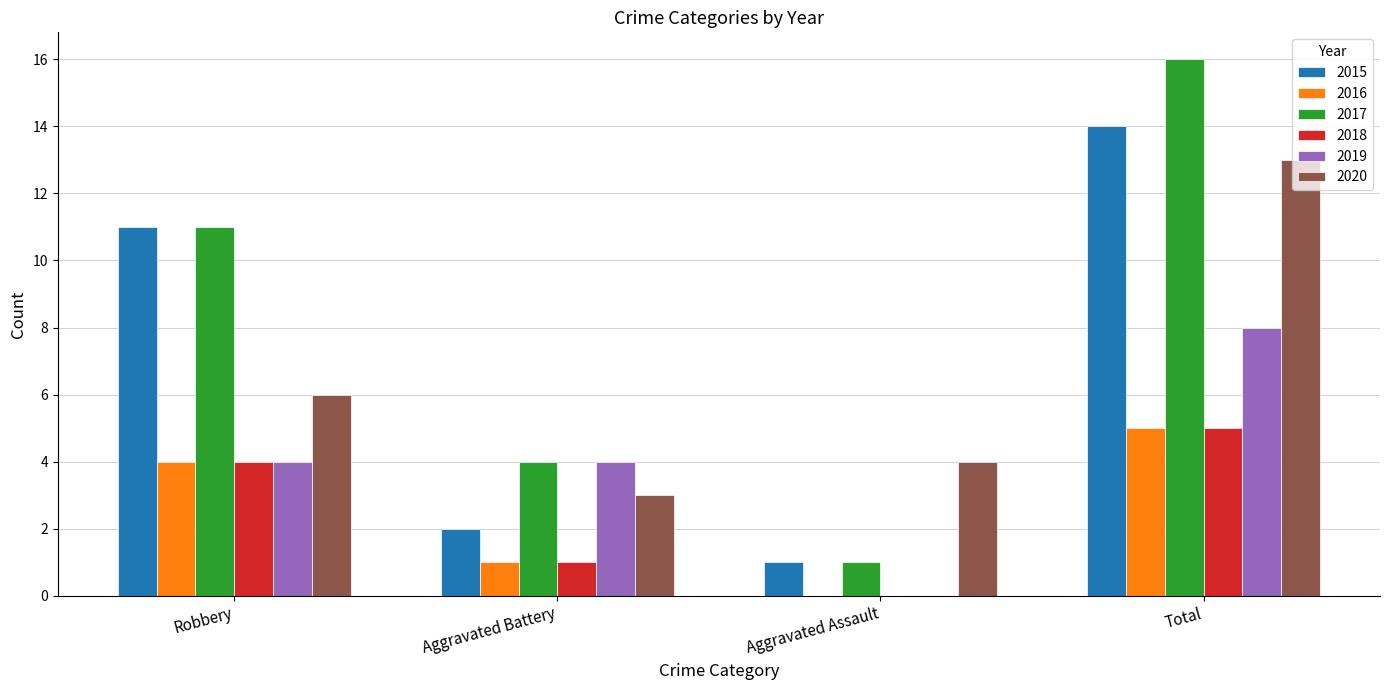

Which series has the widest spread of values?

2017